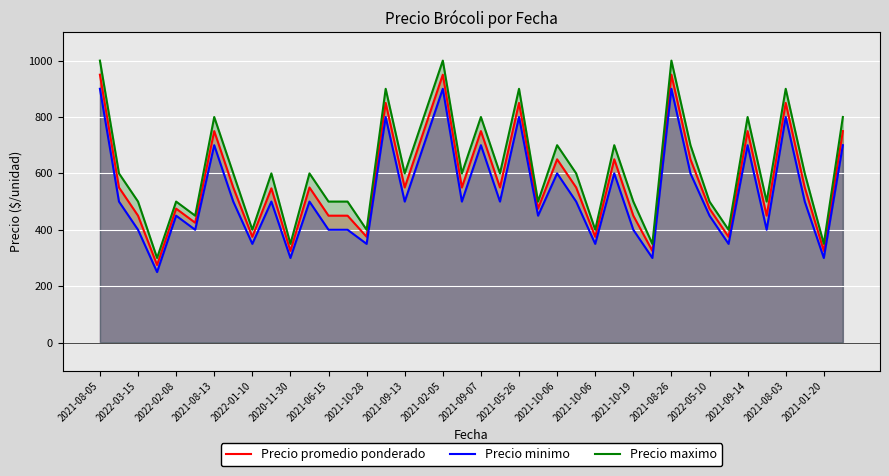

What is the greatest value displayed?

1000